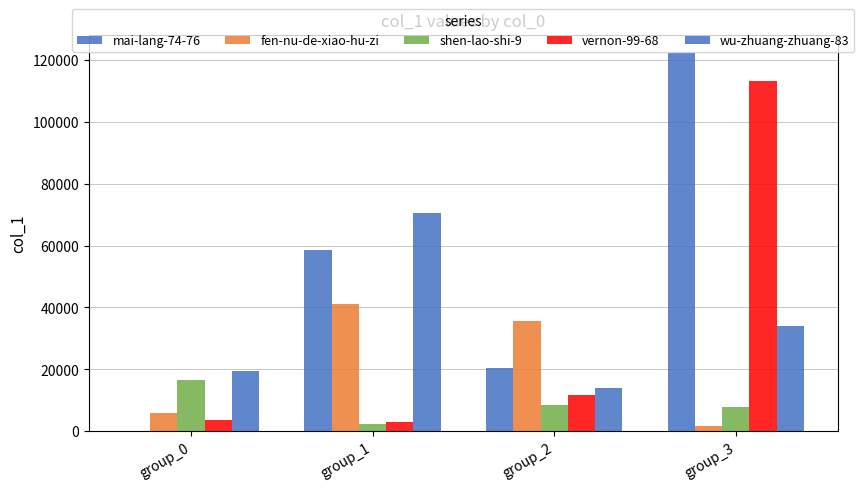

What is the value of the vernon-99-68 bar at the 4th from the left?

113191